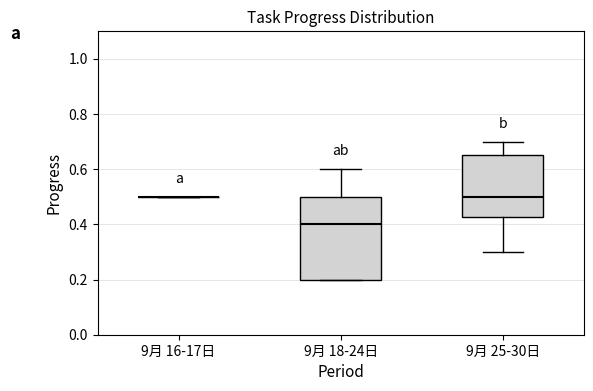

Reading left to right, transcribe this box plot: for each box, give where its median line is, the range the box spans, and where its two whiskers end, as read against the y-axis. The values are not printed on the chart, so give them approximately, as read against the axis.

9月 16-17日: box collapsed to a line at 0.50, whiskers 0.50 to 0.50
9月 18-24日: median 0.40, box 0.20 to 0.50, whiskers 0.20 to 0.60
9月 25-30日: median 0.50, box 0.42 to 0.66, whiskers 0.30 to 0.70